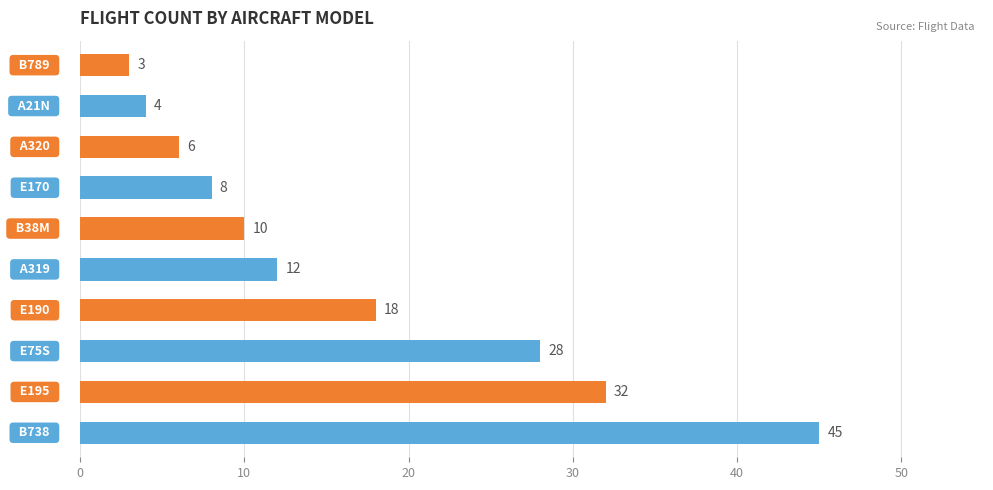

What is the sum of all values?

166